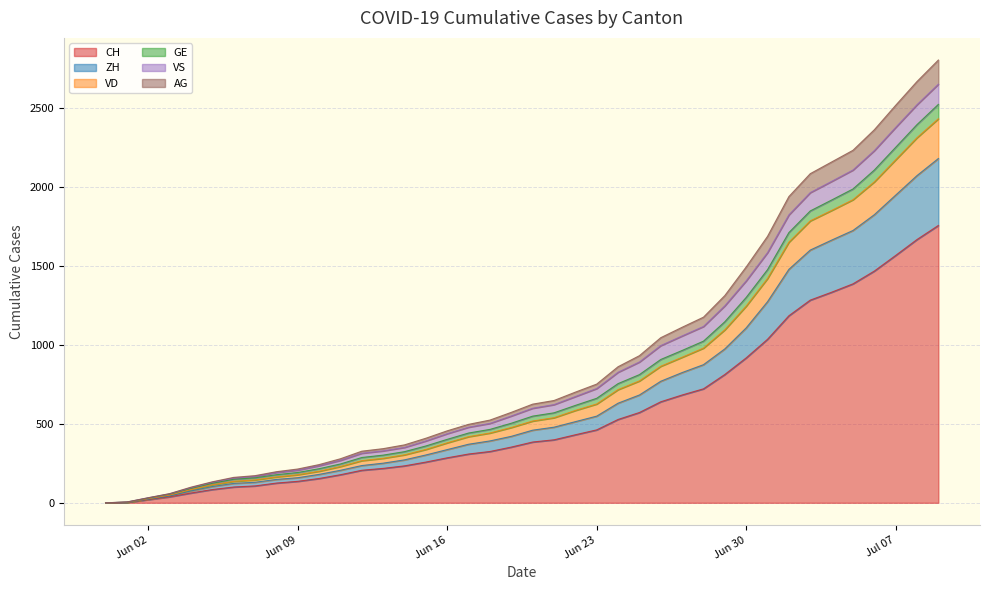

At which category is the sum across all series the highest?

2020-07-09